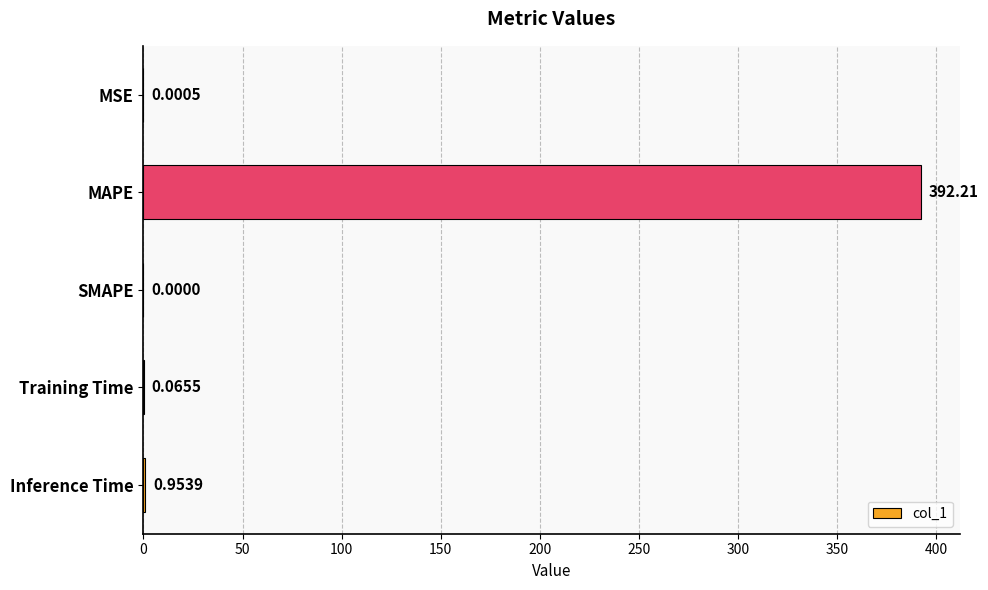

Which label corresponds to the largest value in the chart?

MAPE